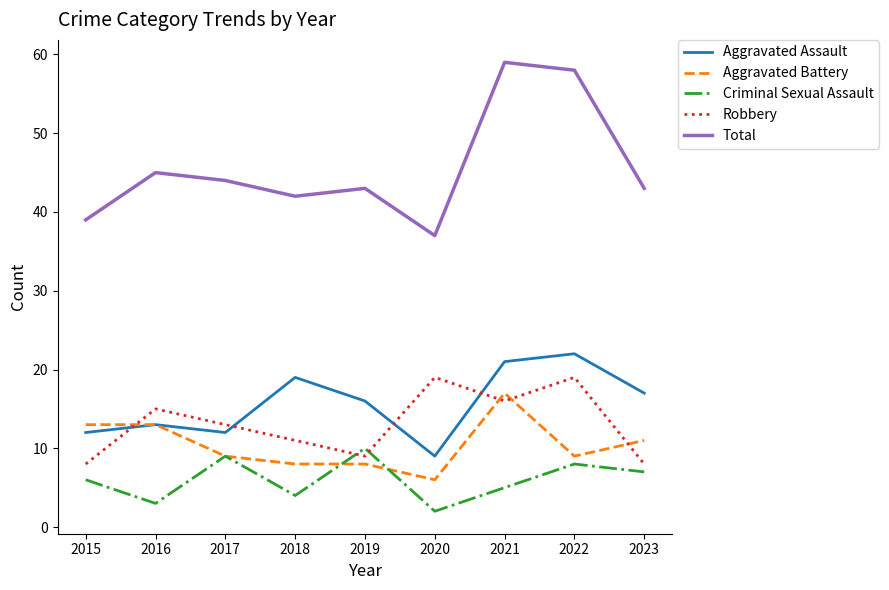

Which category has the lowest value in the Total series?

2020